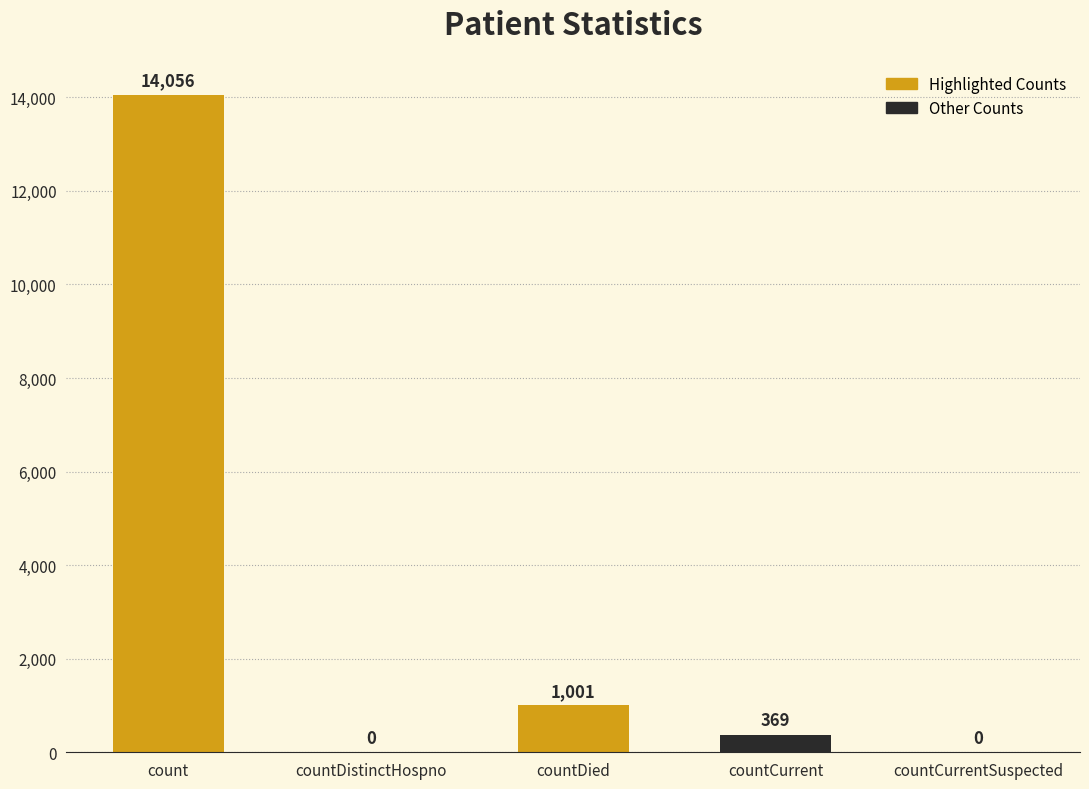

Read the value at countDied.

1001